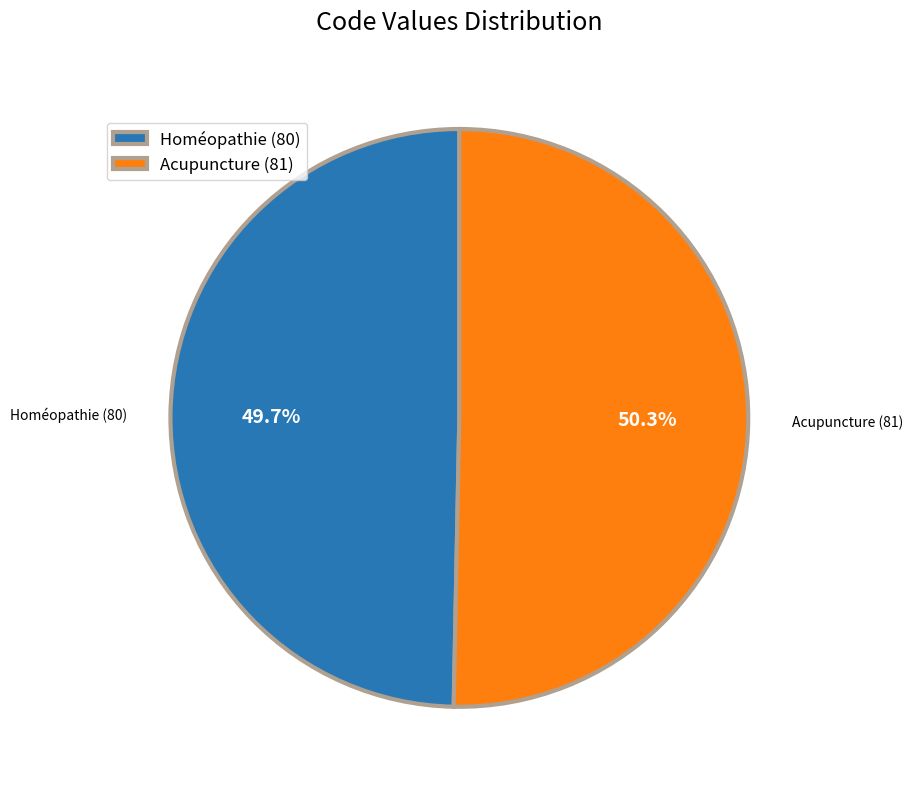

What is the largest slice in the pie chart?

Acupuncture